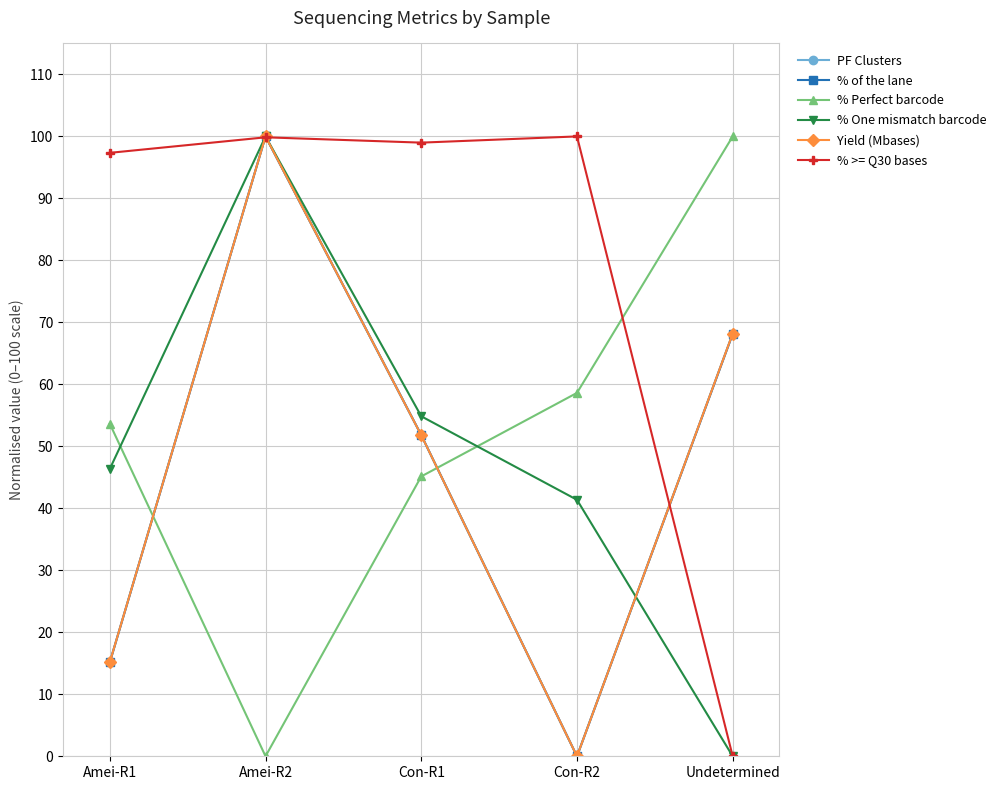

At which label does % of the lane first exceed 51?

Amei-R2